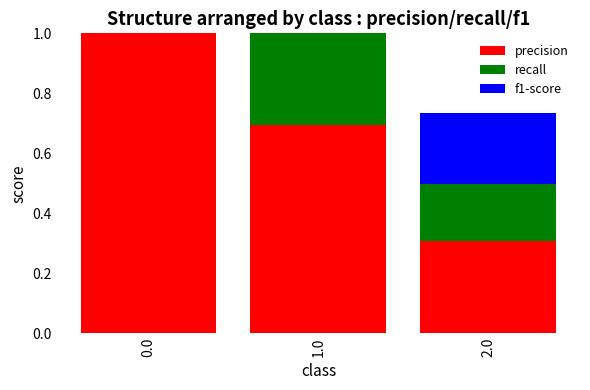

What is the sum of the f1-score values at 0.0 and 2.0?

1.2